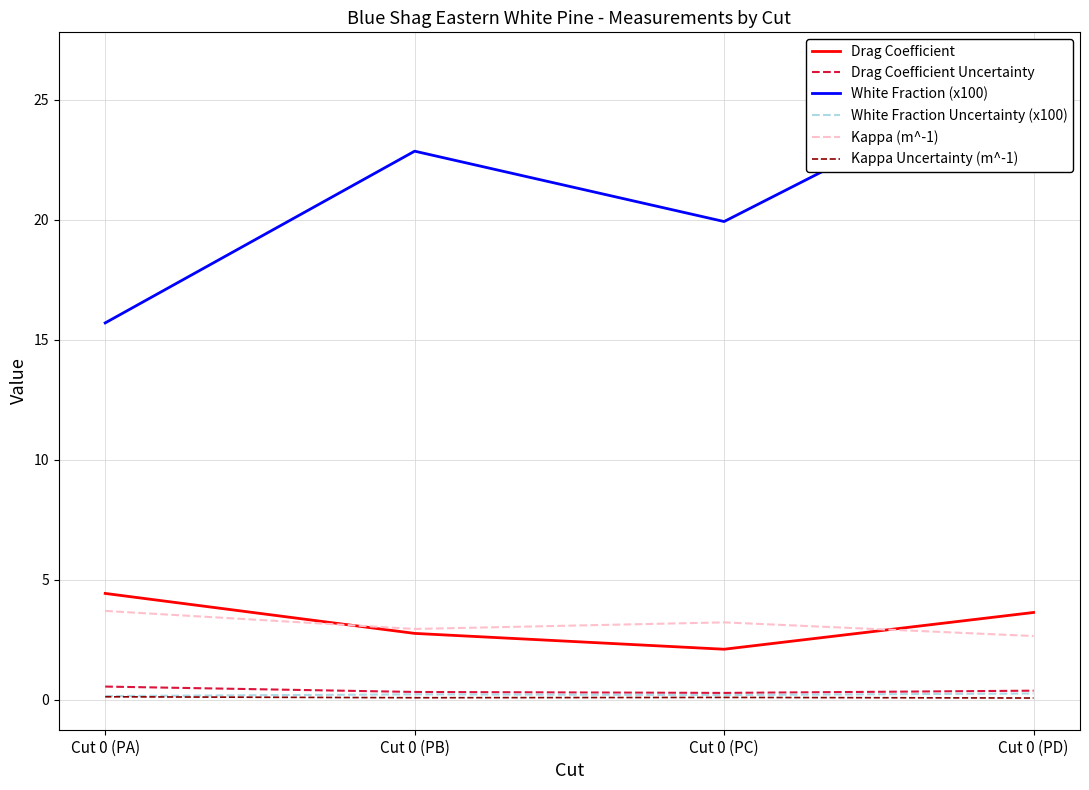

What is the difference between the second highest and second lowest values in the Kappa (m^-1) series?

0.3